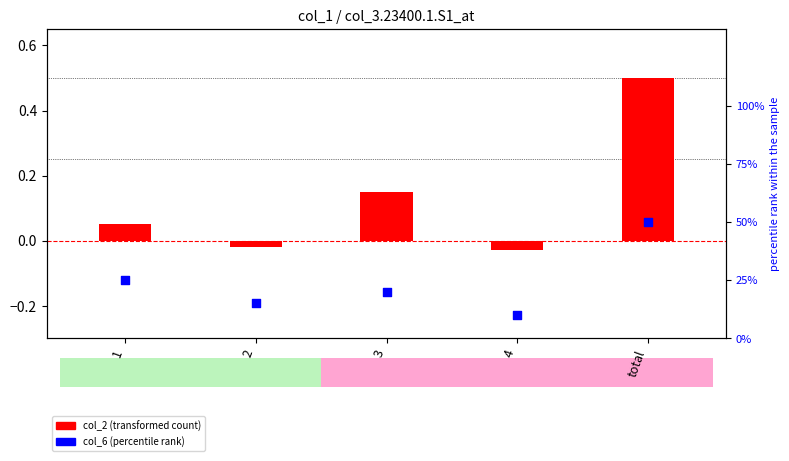

At how many categories does at least one series exceed 25?

1